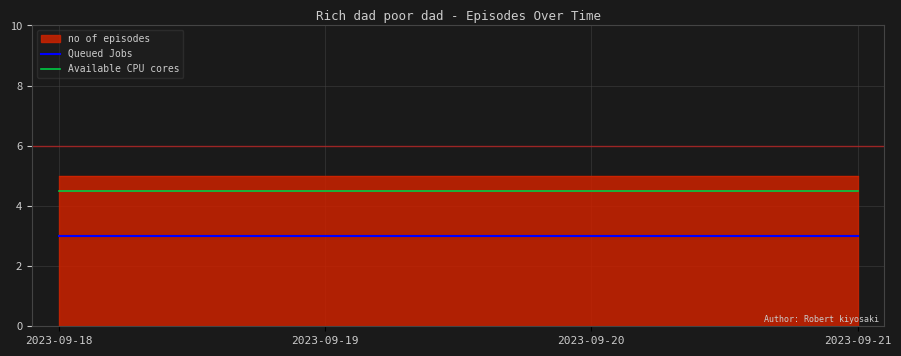

The value of Available CPU cores at 2023-09-18 is 4.5. True or false?

True